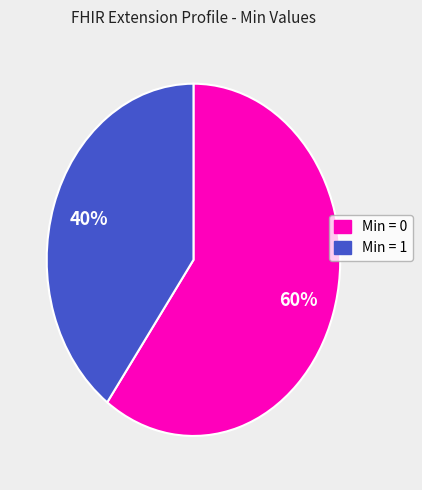

Is there any slice that represents more than half of the pie?

Yes